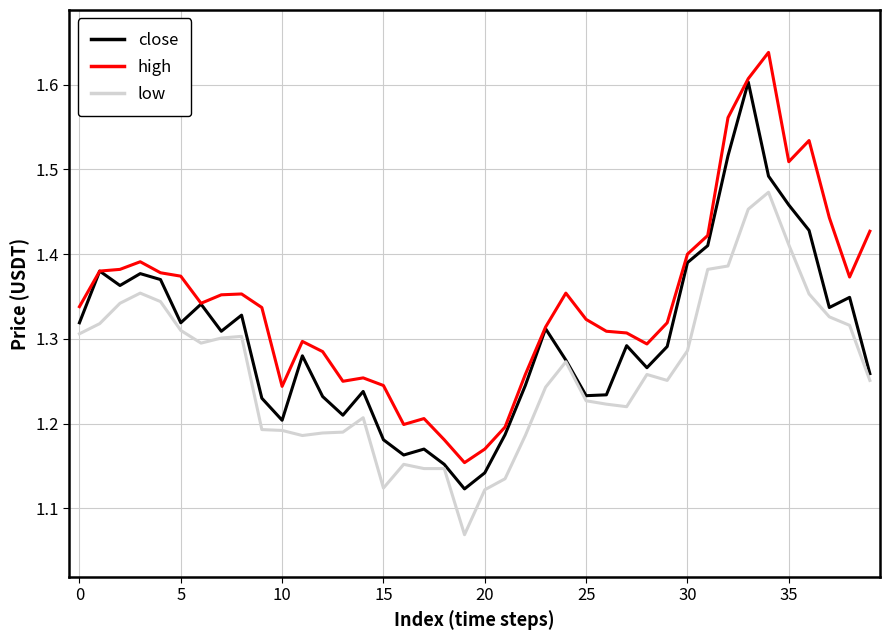

True or false: high has more than 1 points higher than both neighbors.

True